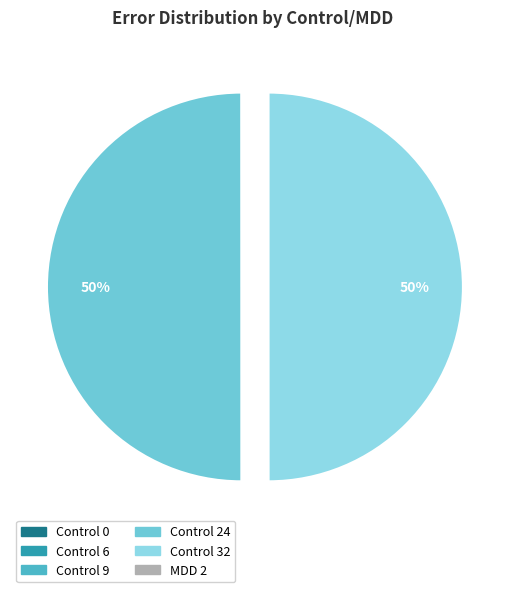

Is there any slice that represents more than half of the pie?

No